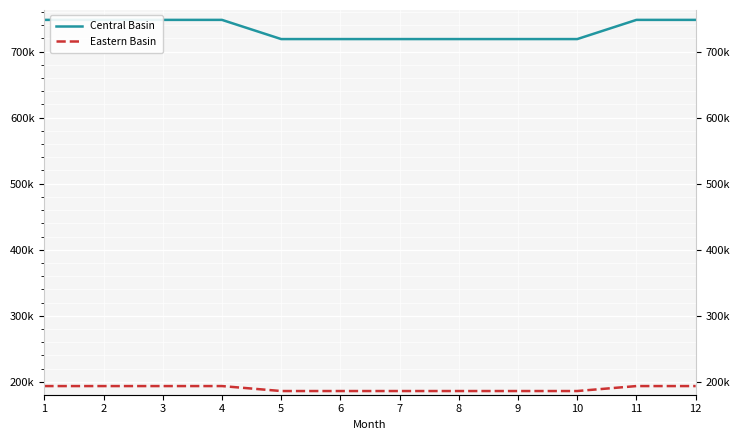

How many values in the Eastern Basin series exceed 193600?

6